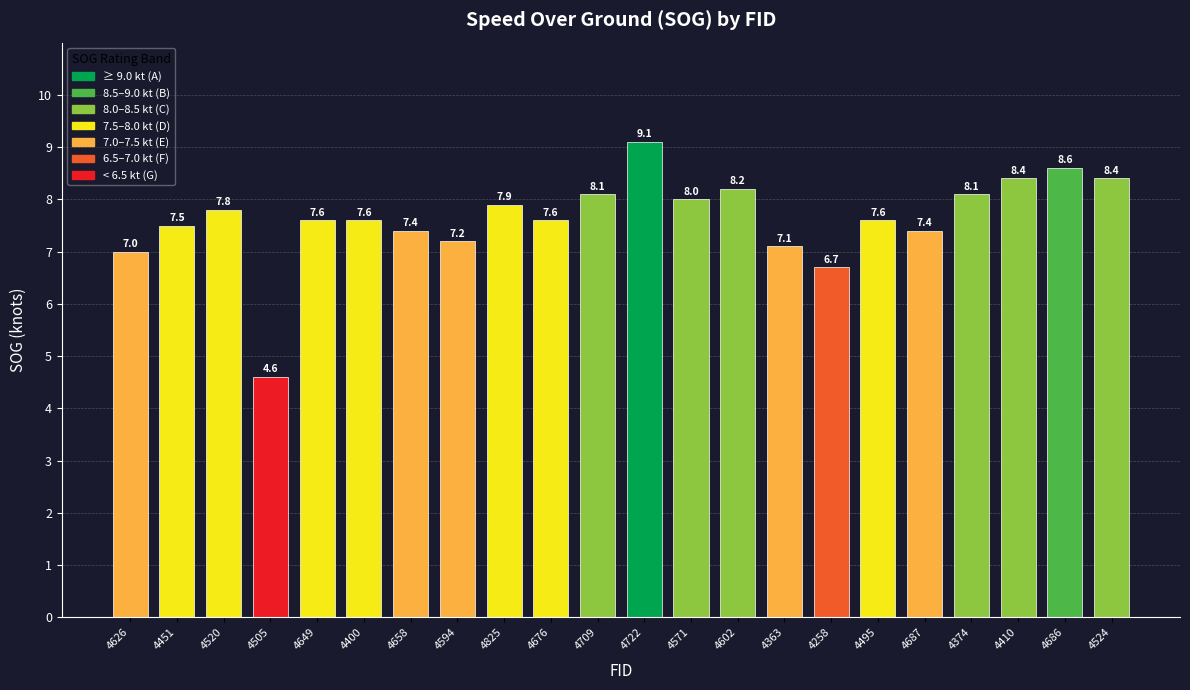

Are the bars grouped side by side (vs. stacked)?

No